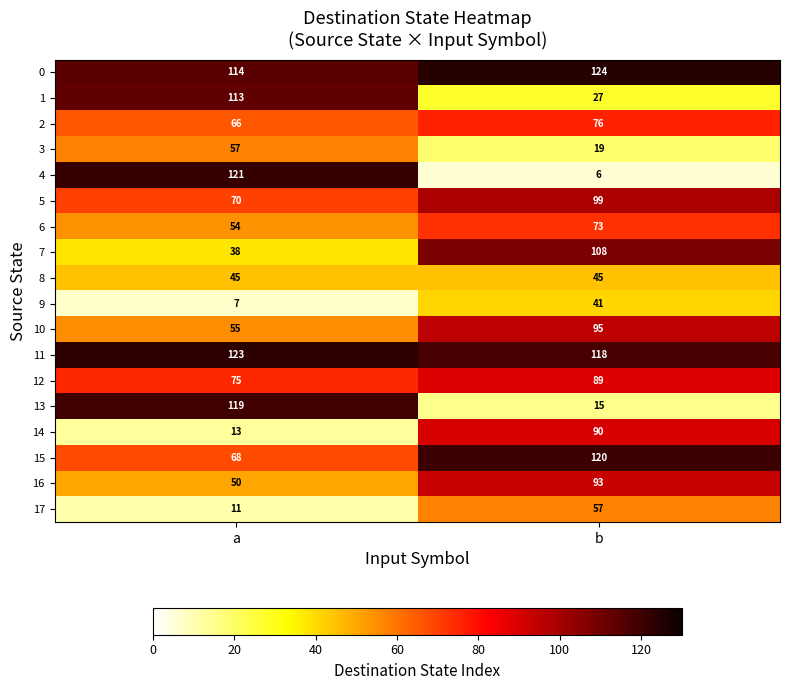

Which series changed the most between a and b?

4